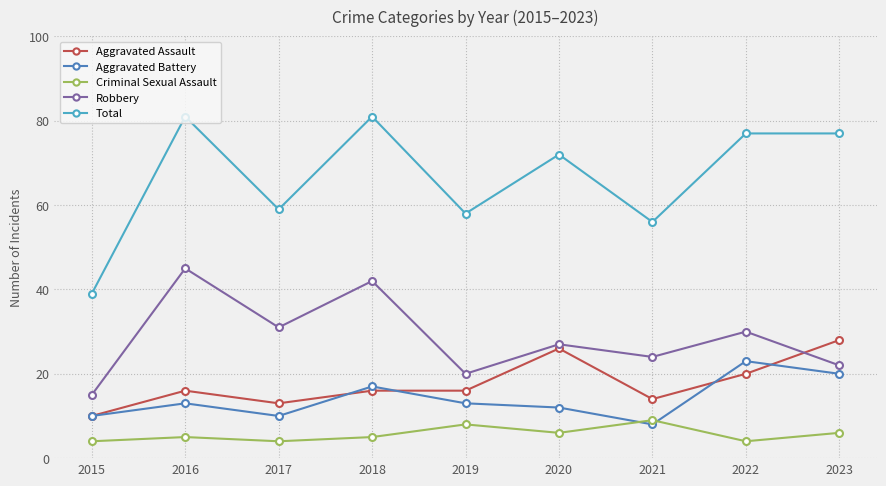

At which label does Total reach its minimum?

2015